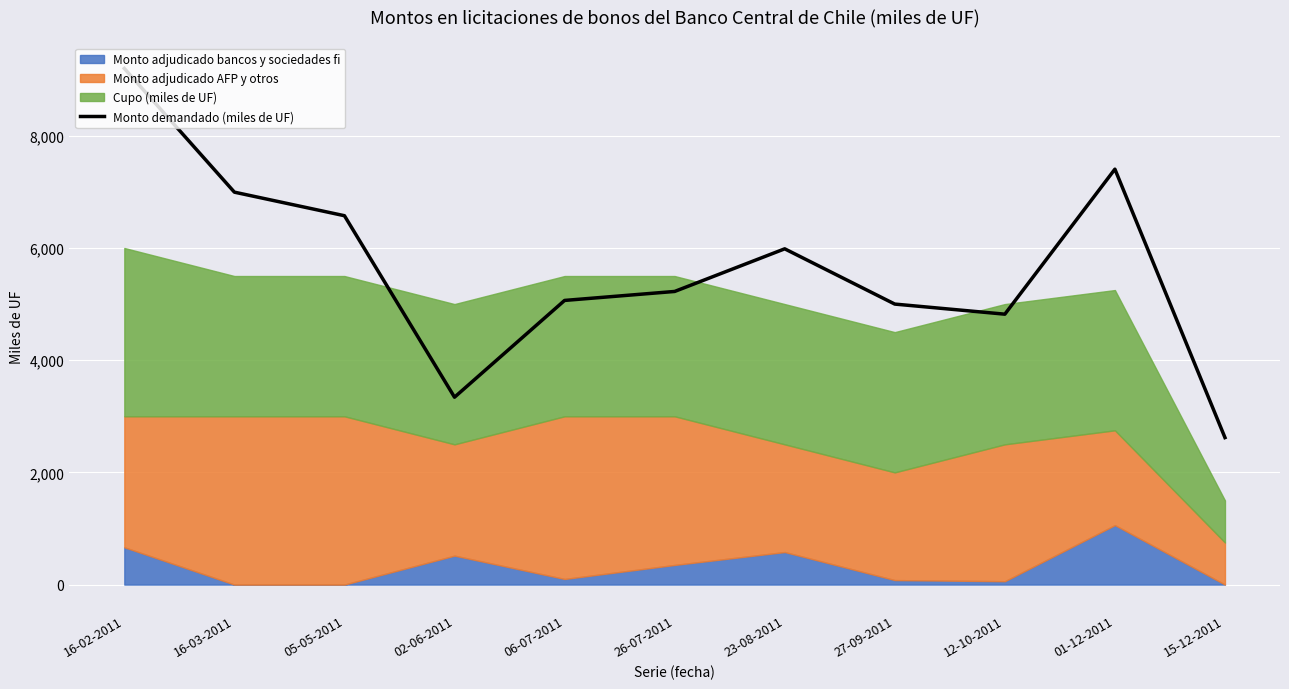

What is the smallest value displayed?

2620